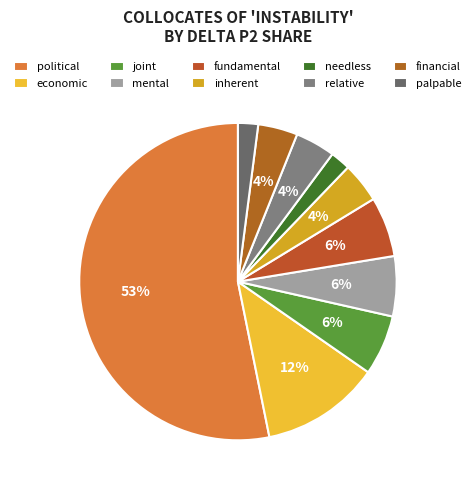

Is the sum of needless and economic greater than half?

No